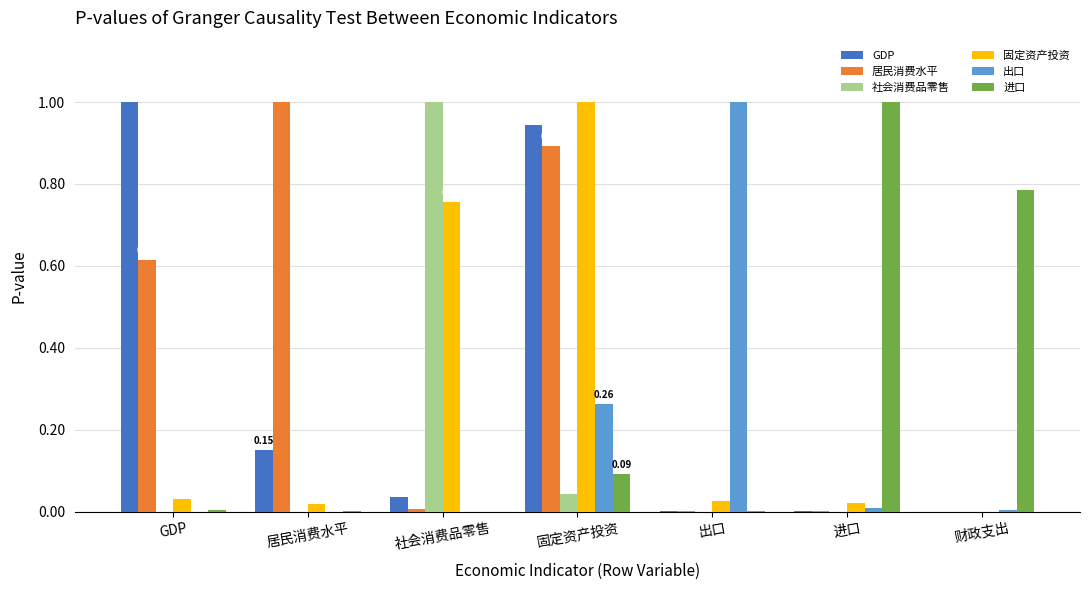

At which category is the sum across all series the highest?

固定资产投资